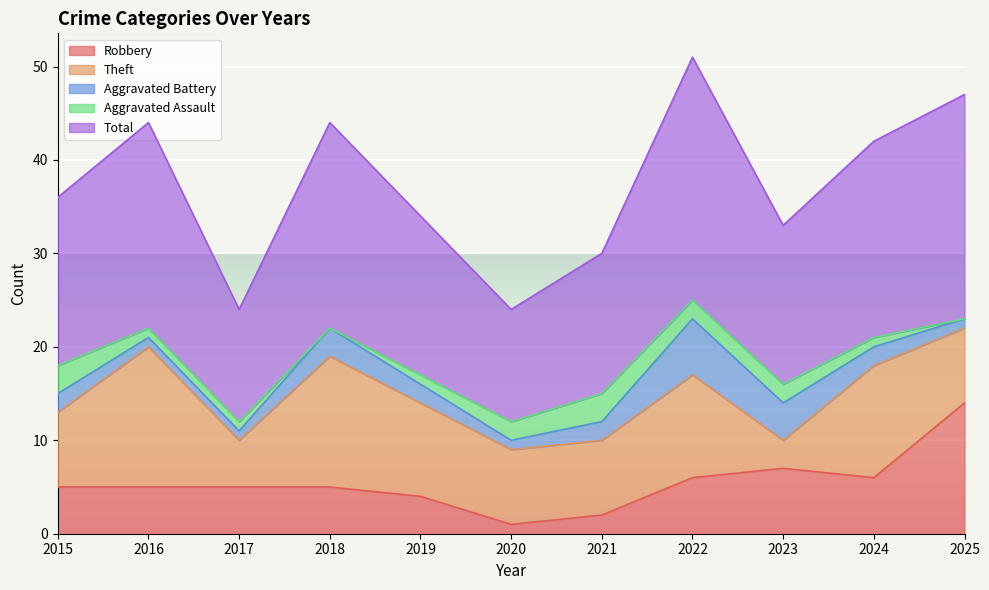

How many lines are shown in the chart?

5